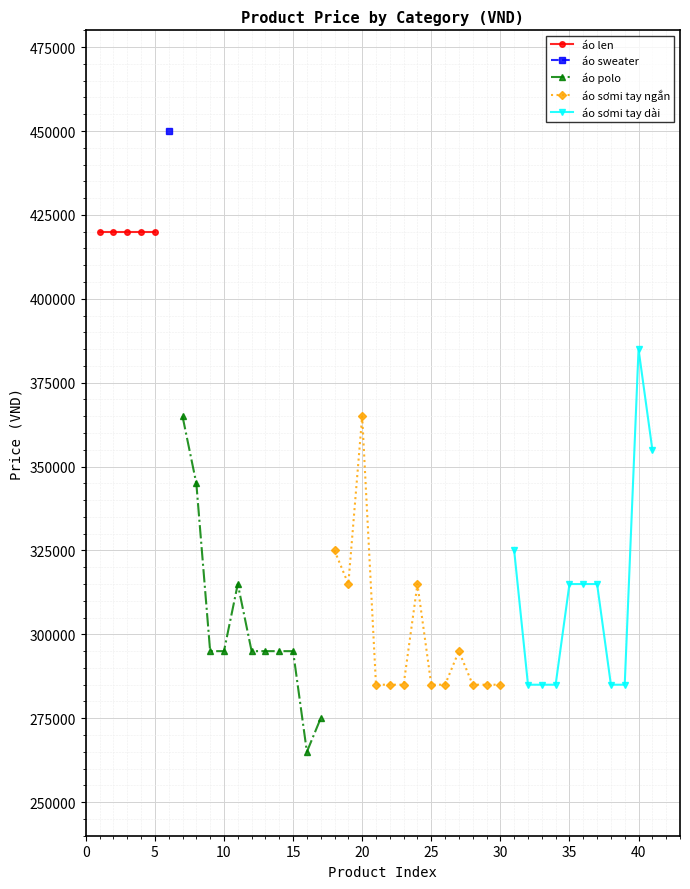

How many interior local peaks does the áo polo nam series have?

1